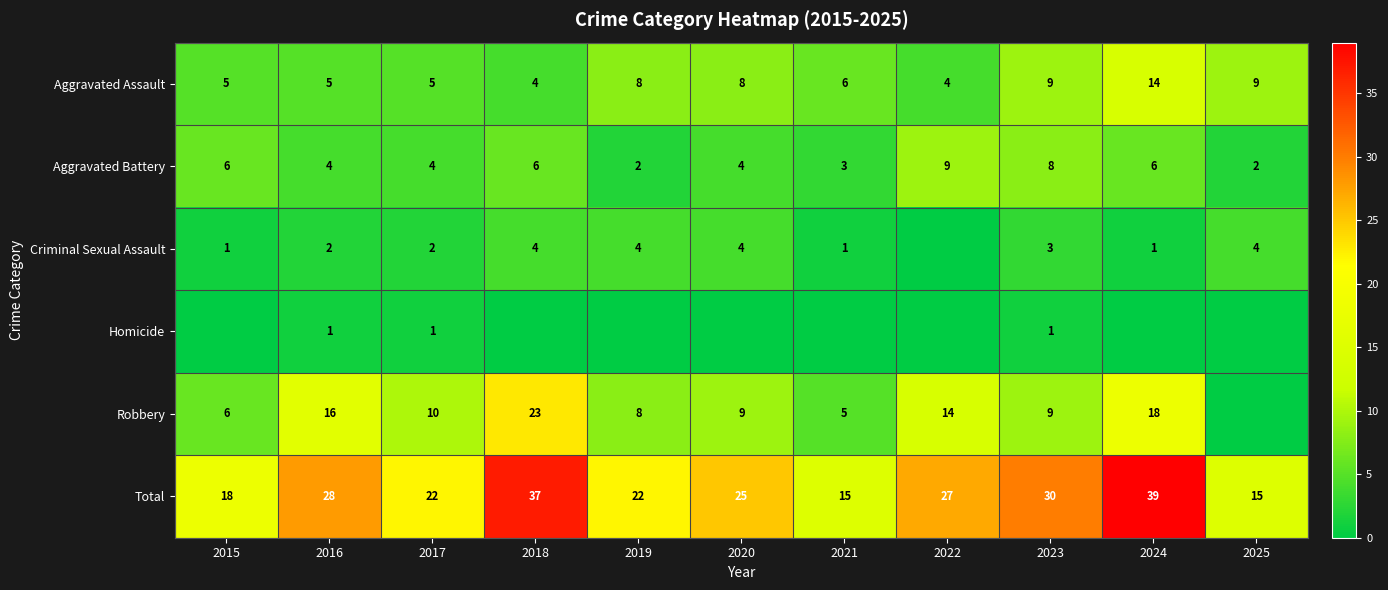

What is the spread (max minus min) of values at 2018?

37